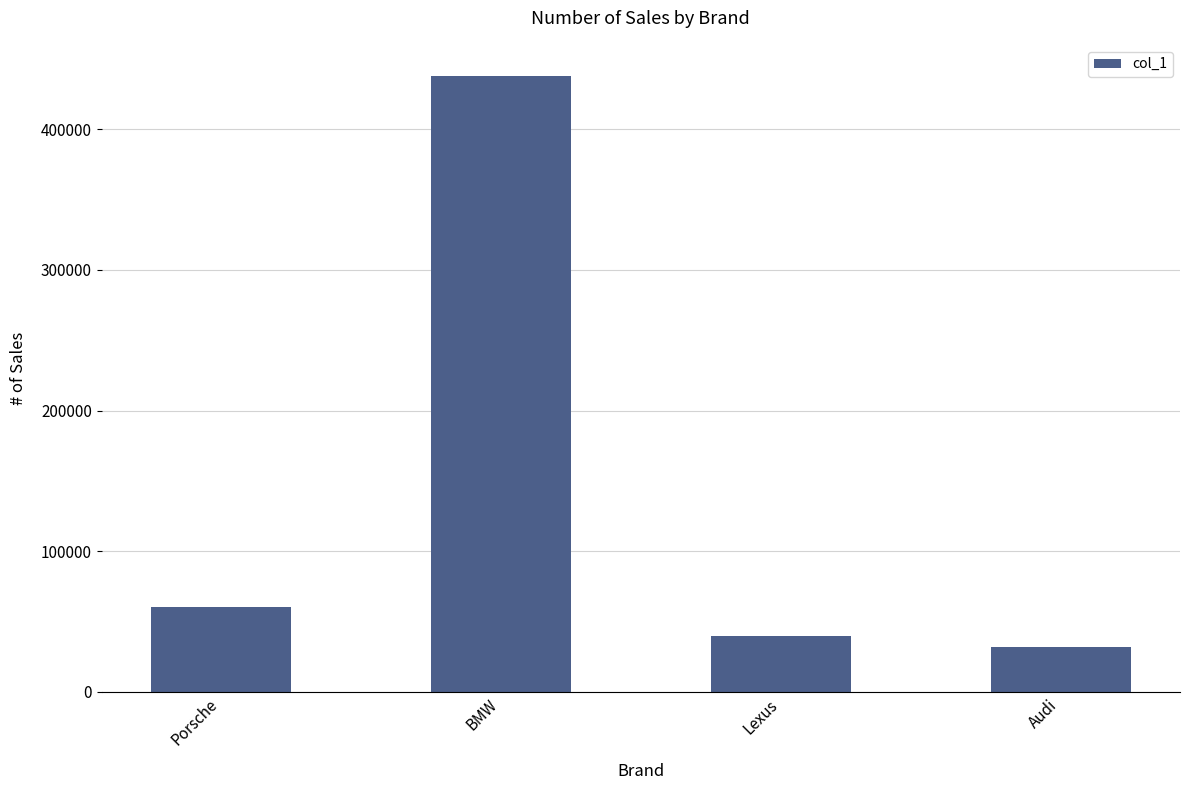

What is the approximate value at Audi, to the nearest 10?

31450